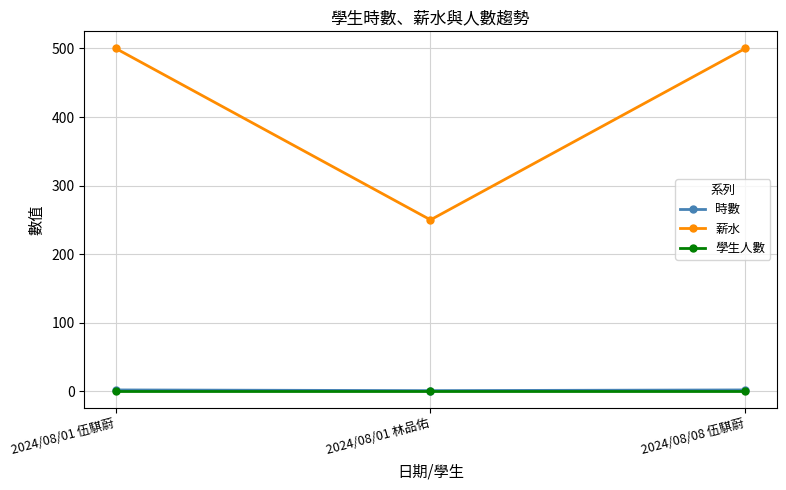

What is the total value across all series at 2024/08/08 伍騏蔚?

503